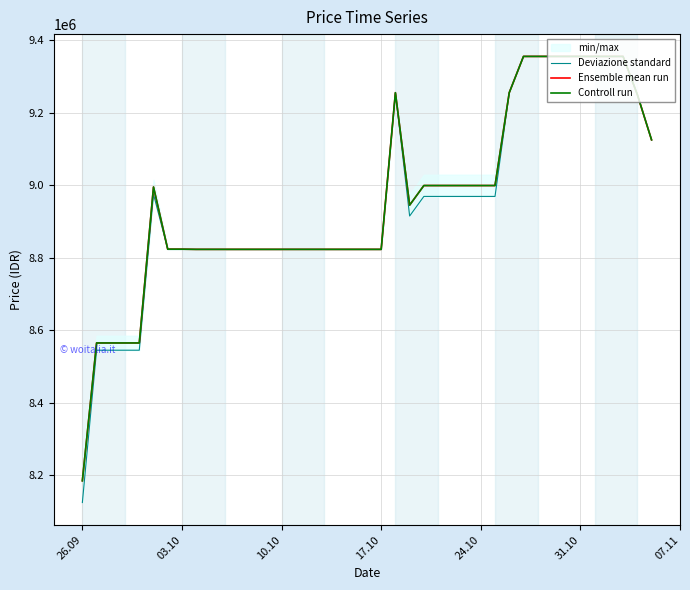

What is the total value across all series at 03.10?

26470500